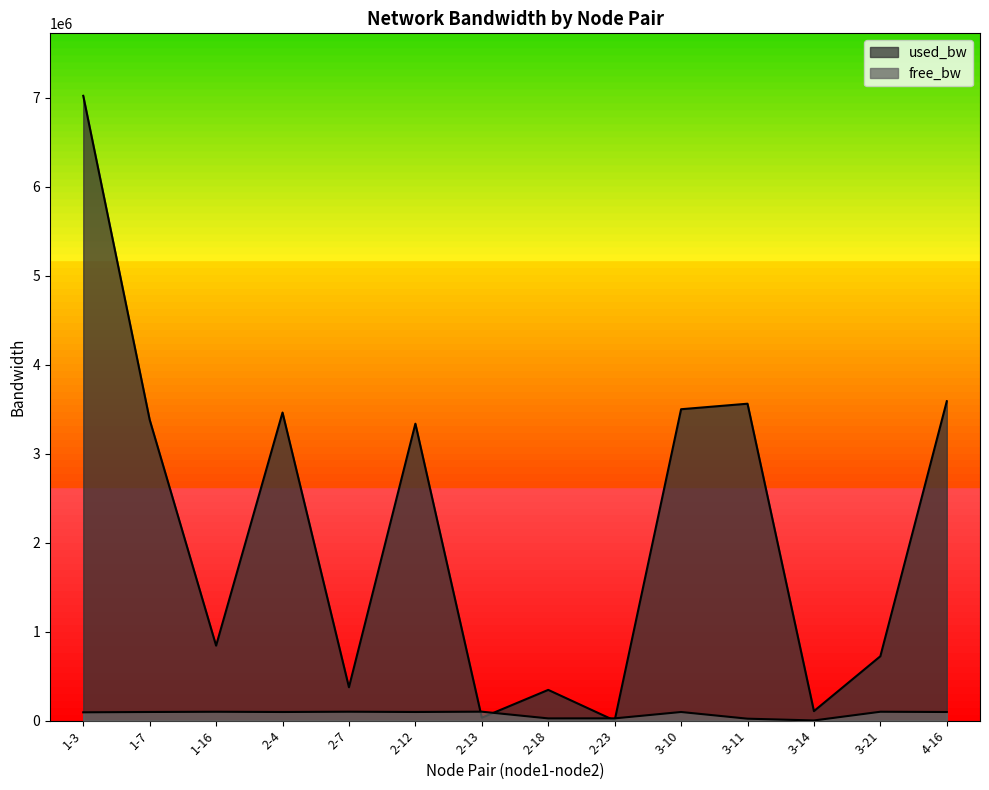

What is the difference between the maximum and minimum values in the free_bw series?

98523.9